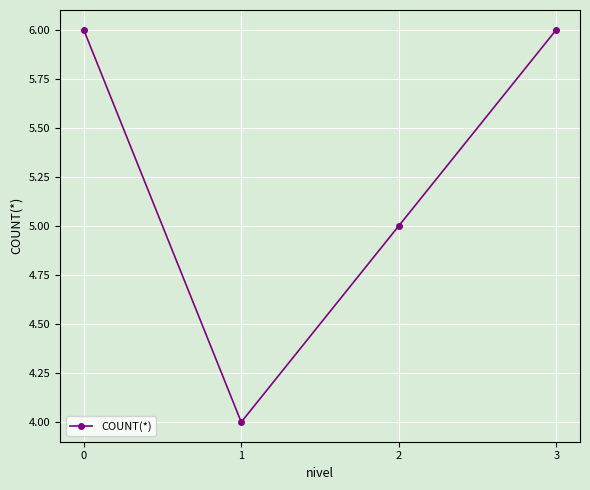

The chart shows a value of 7 at 1. True or false?

False